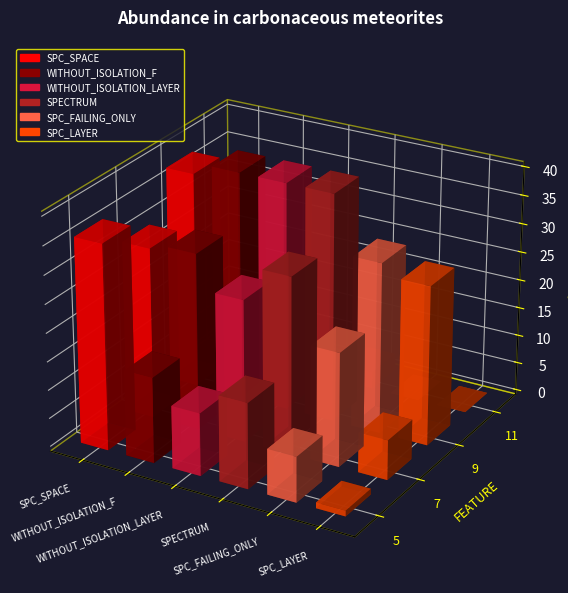

Where is WITHOUT_ISOLATION_LAYER nearest to the value 19?

7